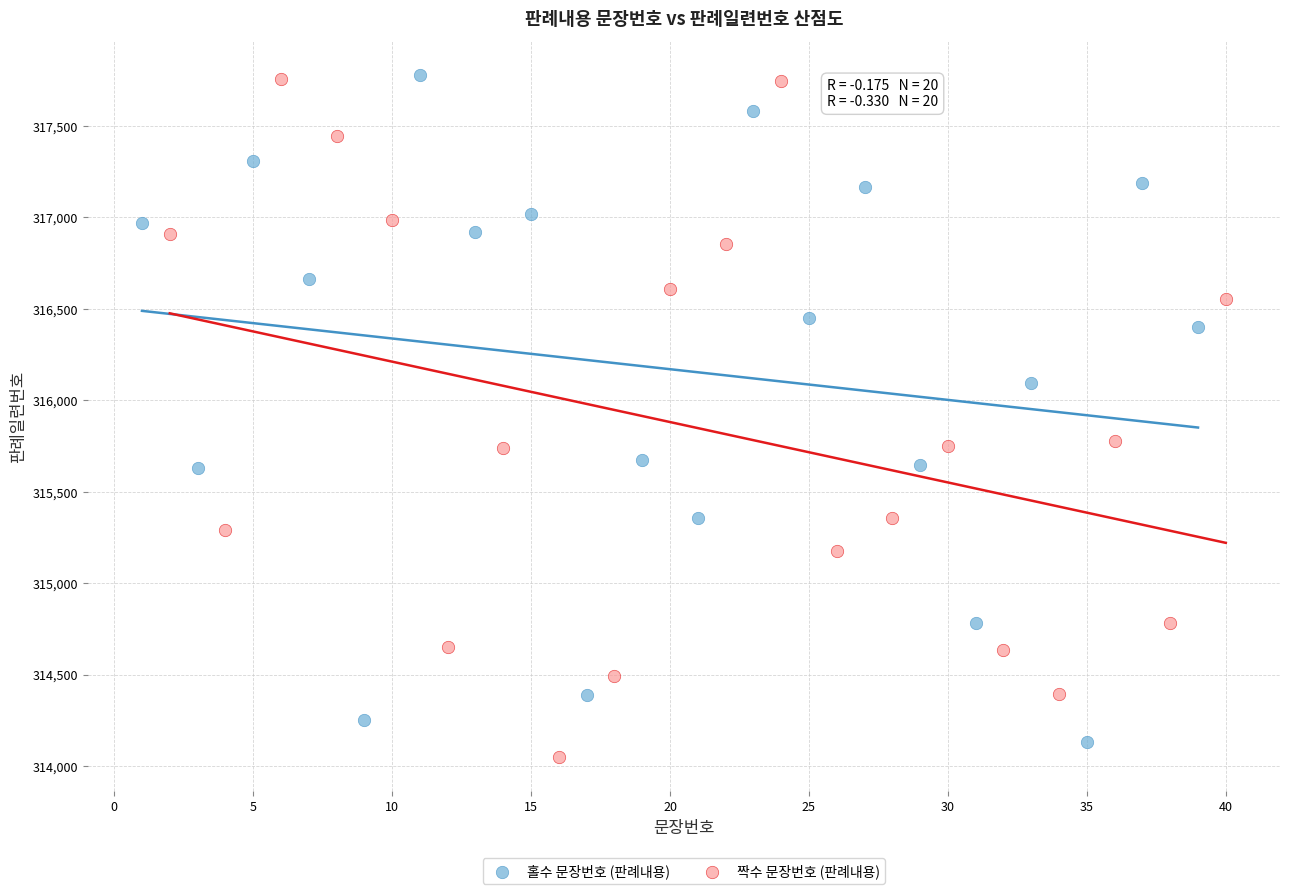

Which series contains the lowest Y value?

짝수 문장번호 (판례내용)